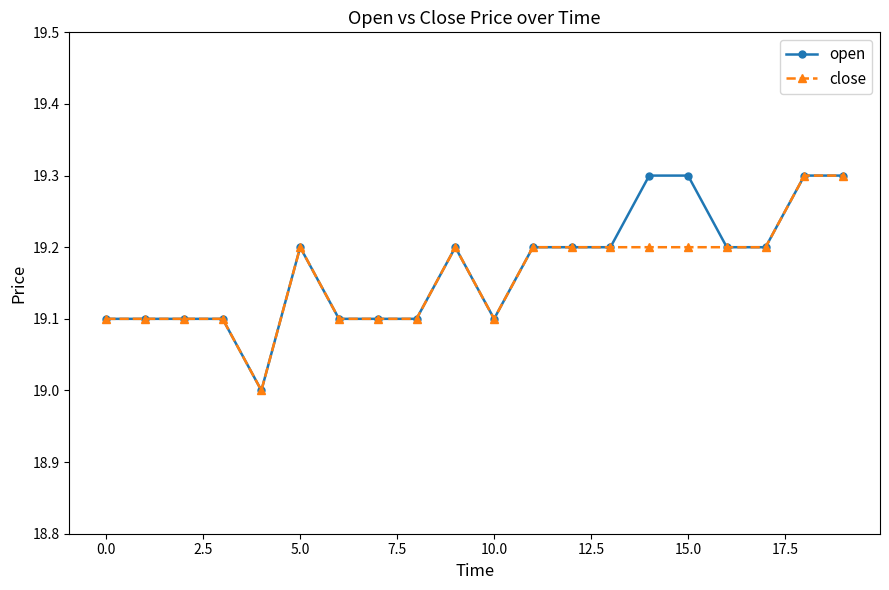

What is the maximum value shown in the chart?

19.3